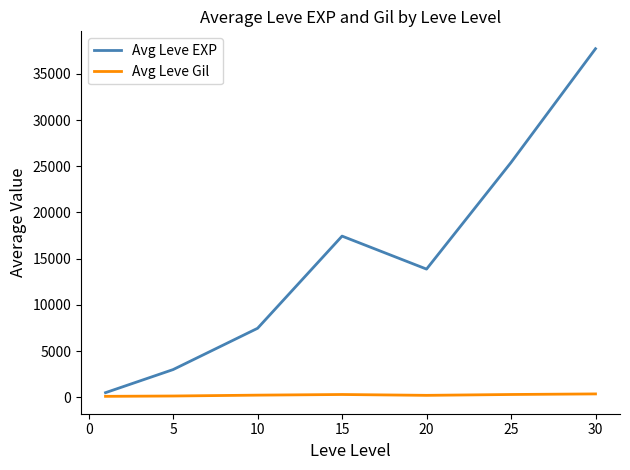

Which series has the largest total across all categories?

Avg Leve EXP